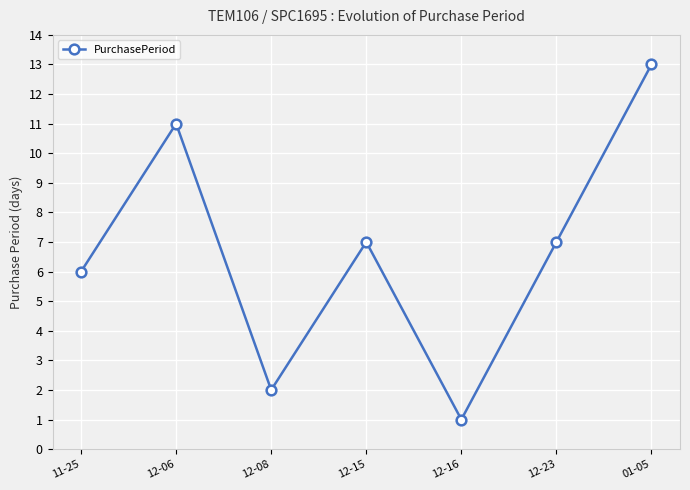

What is the difference between the maximum and minimum values?

12